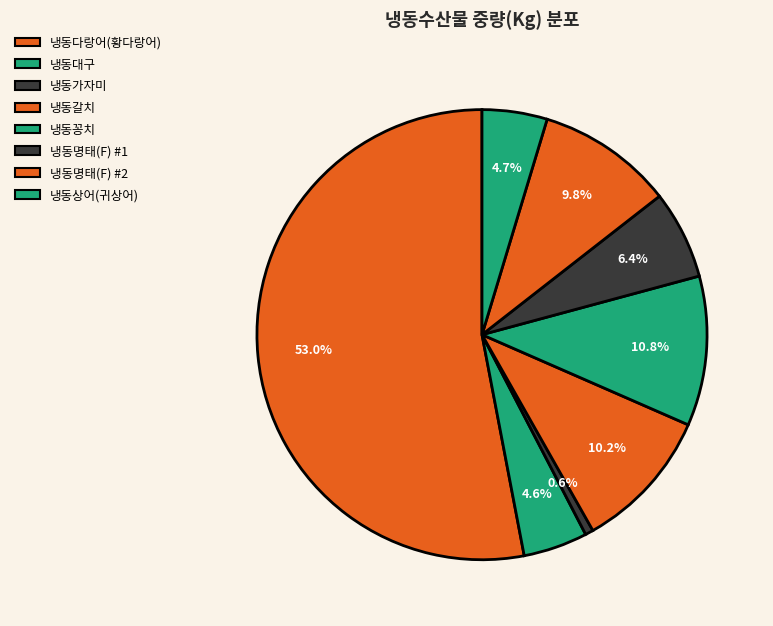

How many segments does this pie chart have?

8